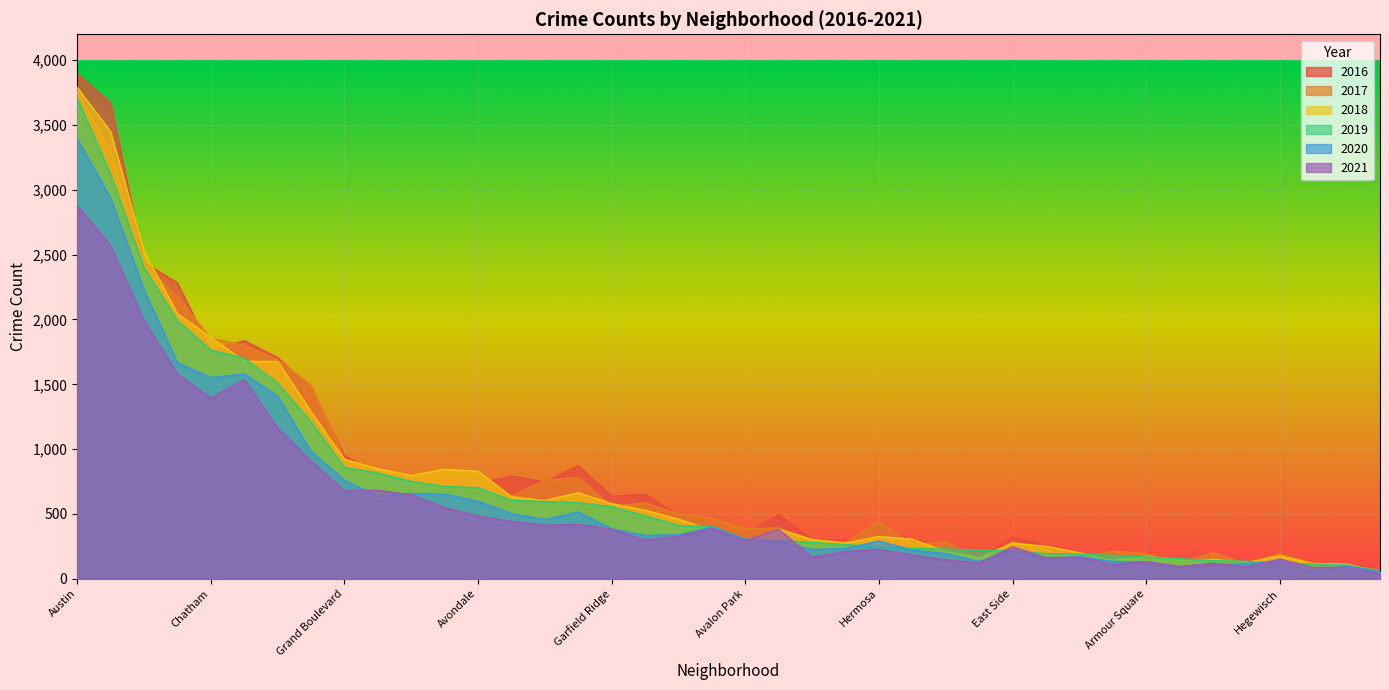

What is the minimum value for 2017?

67